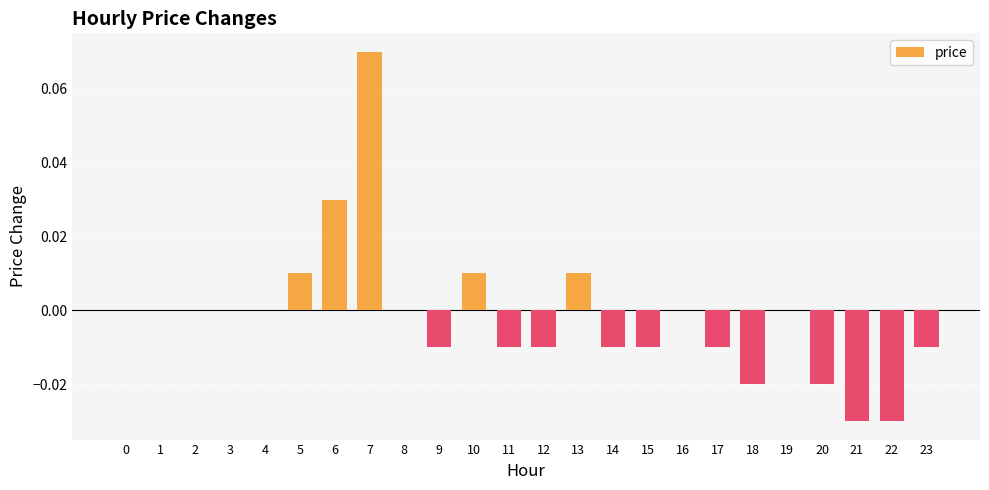

True or false: the data shows -0.0 at 12.

True